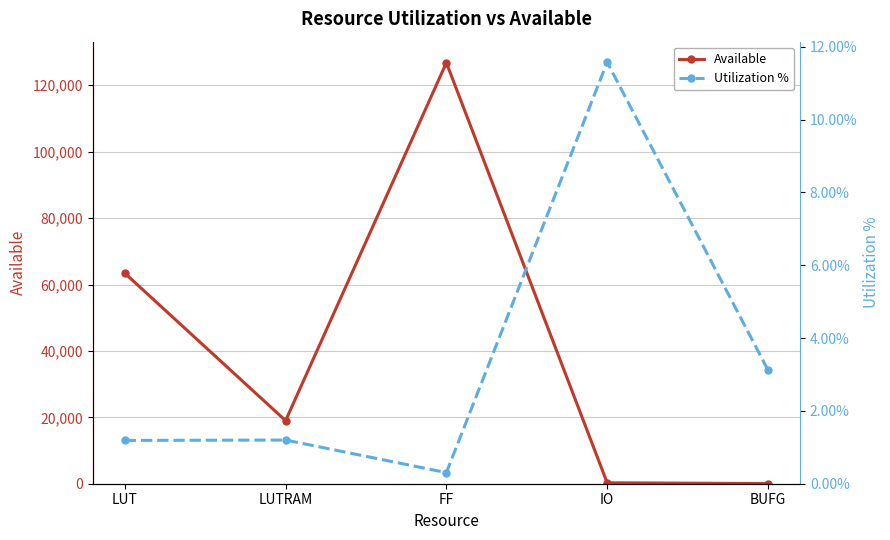

Which series has the largest total across all categories?

Available